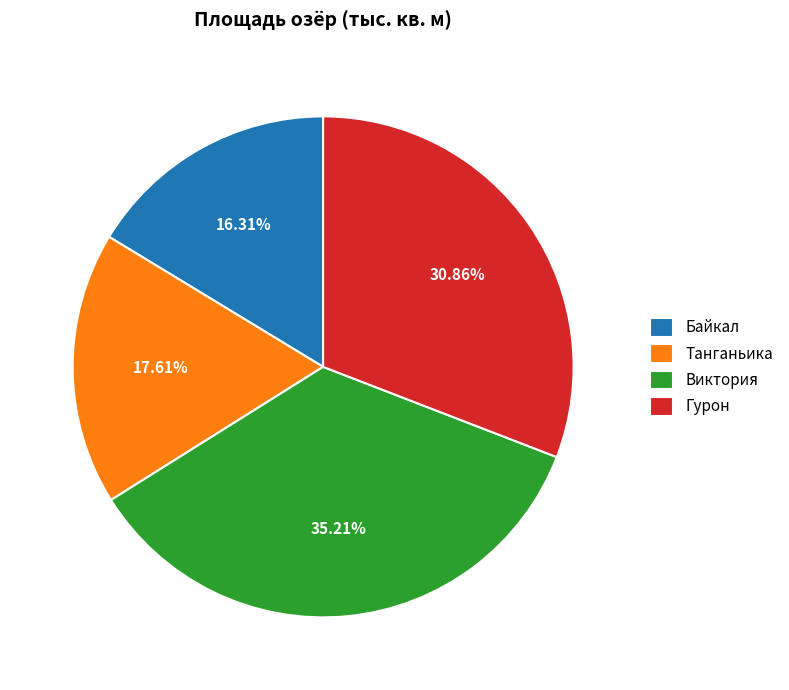

Does Гурон account for over 50% of the chart?

No